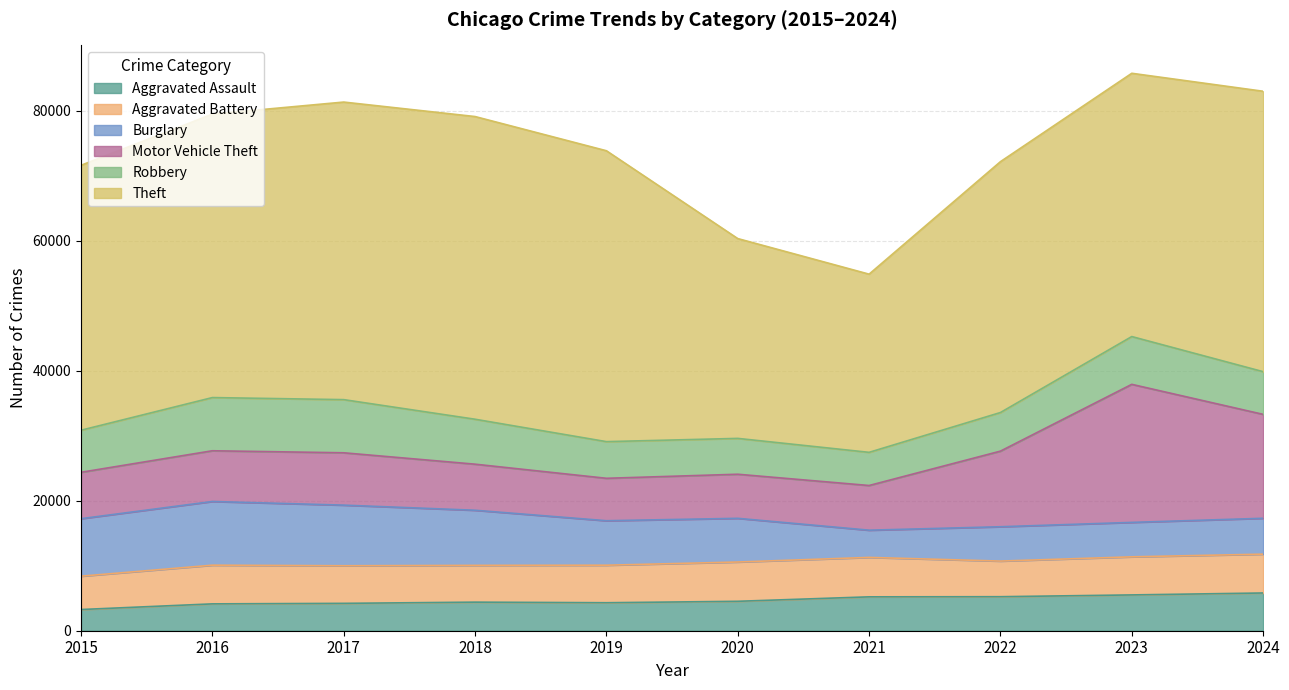

The value of Theft at 2016 is 43626. True or false?

True